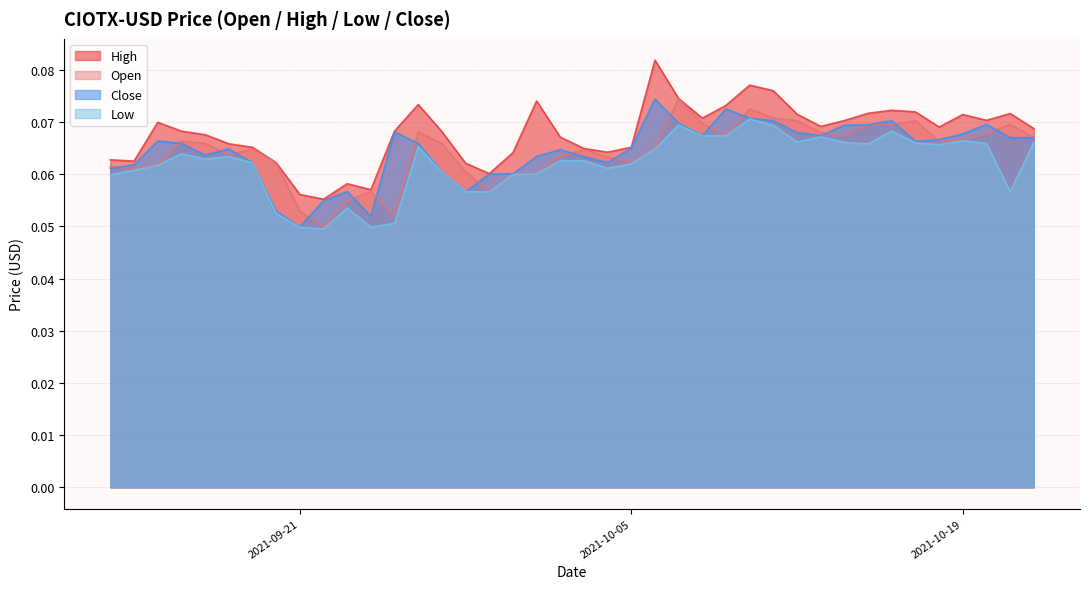

Is the value of Open at 2021-09-13 greater than the value of High at 2021-10-08?

No